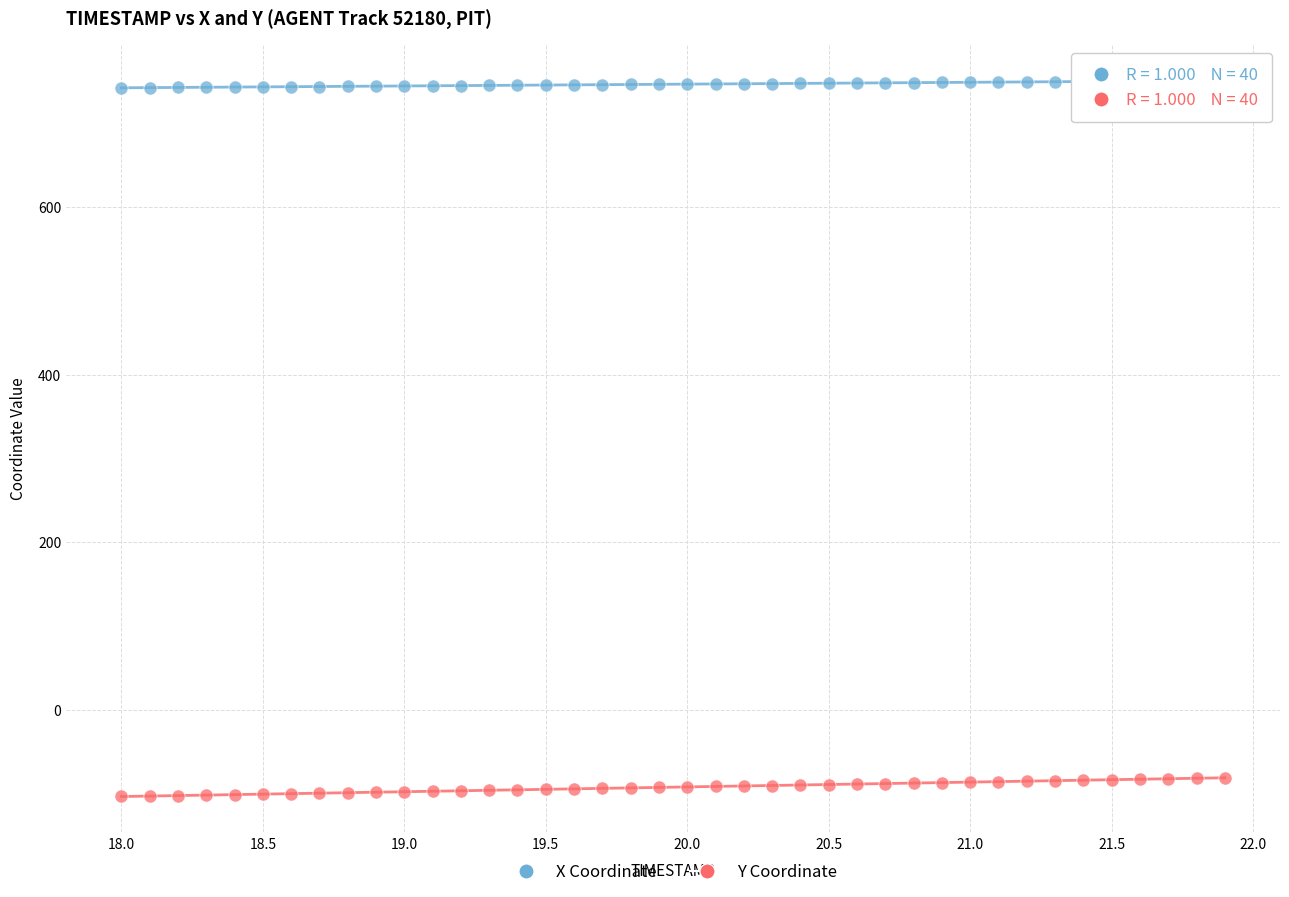

Which series has the largest Y range (max minus min)?

Y Coordinate